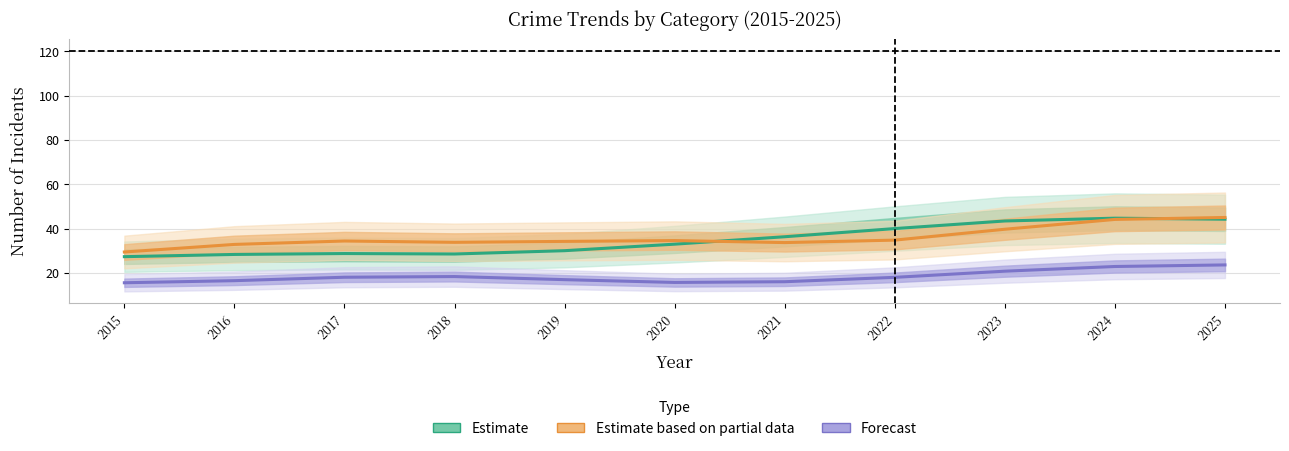

List the series in order of their peak value, lowest first.

Forecast, Estimate, Estimate based on partial data